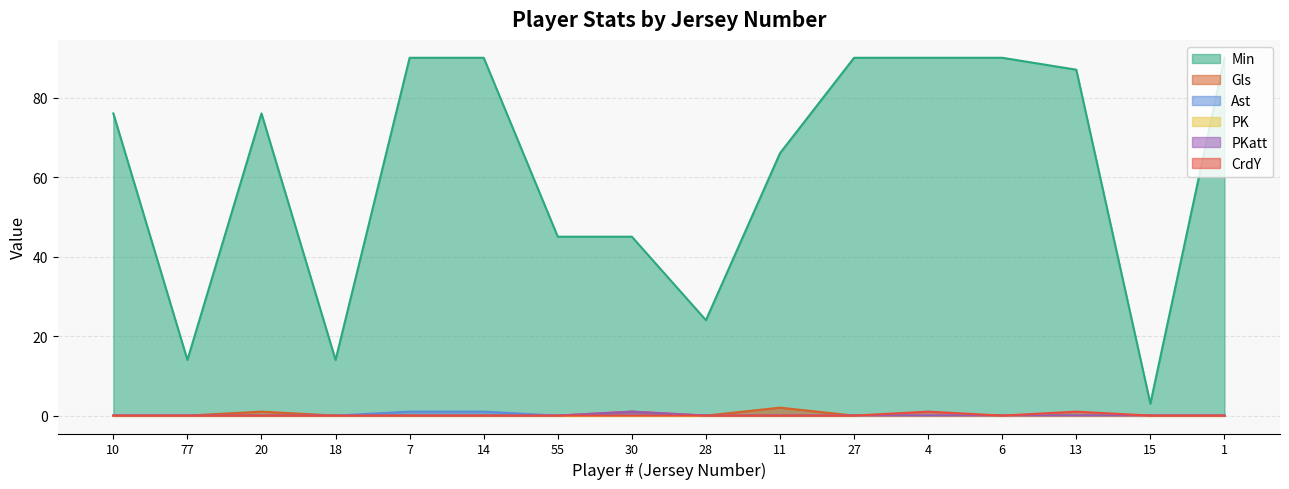

True or false: Ast has more than 0 interior local peaks.

False